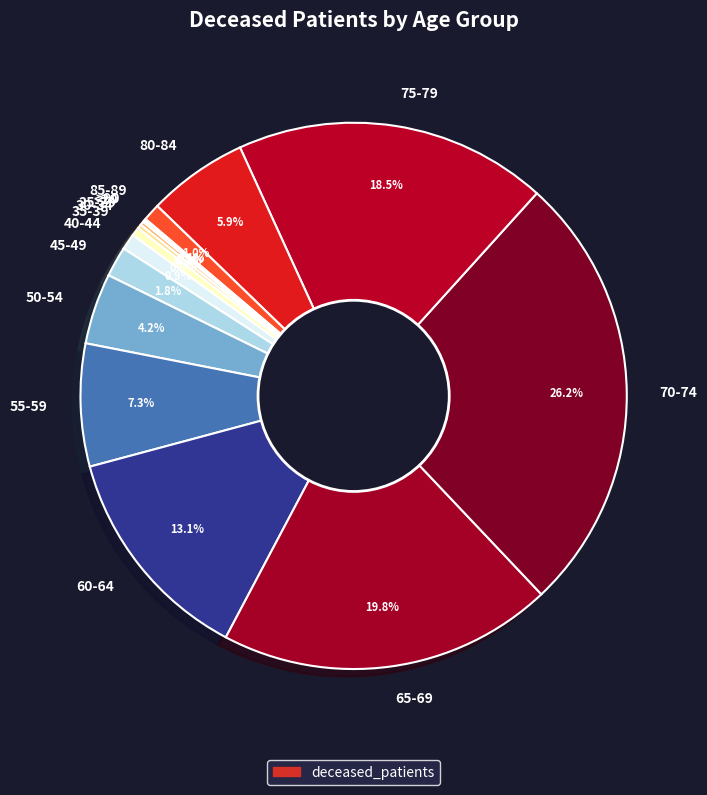

To the nearest percent, what is the combined percentage of 80-84 and 70-74?

32%